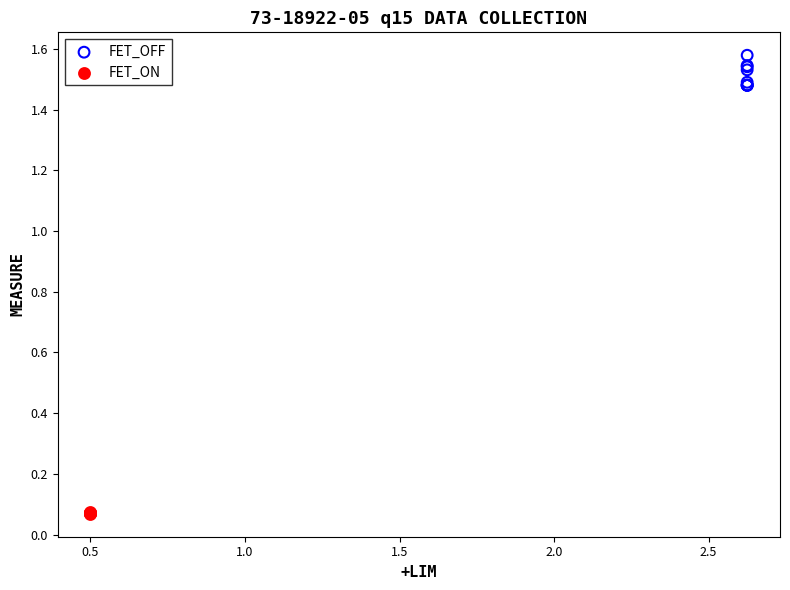

Which series has the largest Y range (max minus min)?

FET_OFF